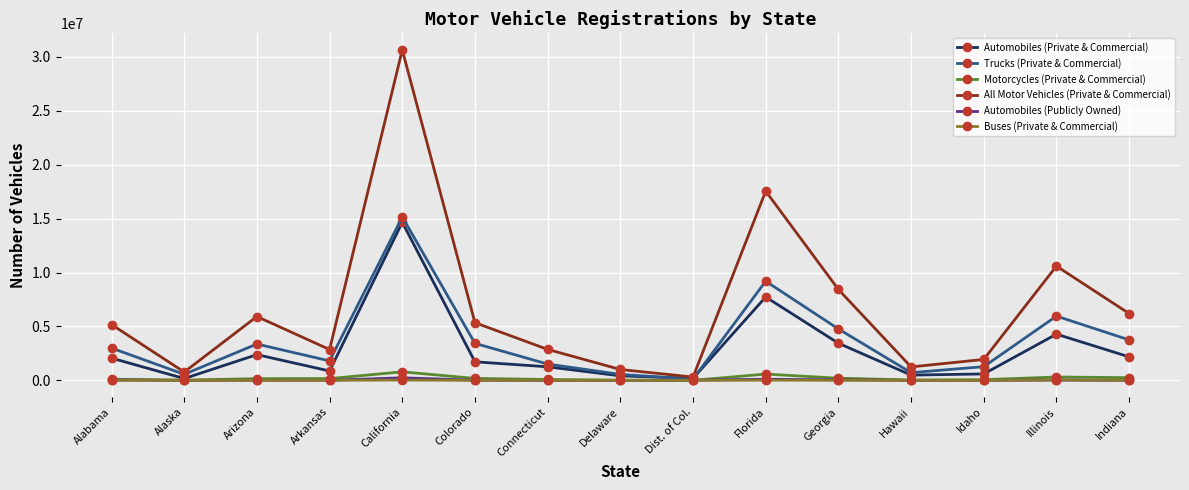

What is the difference between the maximum and minimum values in the Buses (Private & Commercial) series?

33491.0